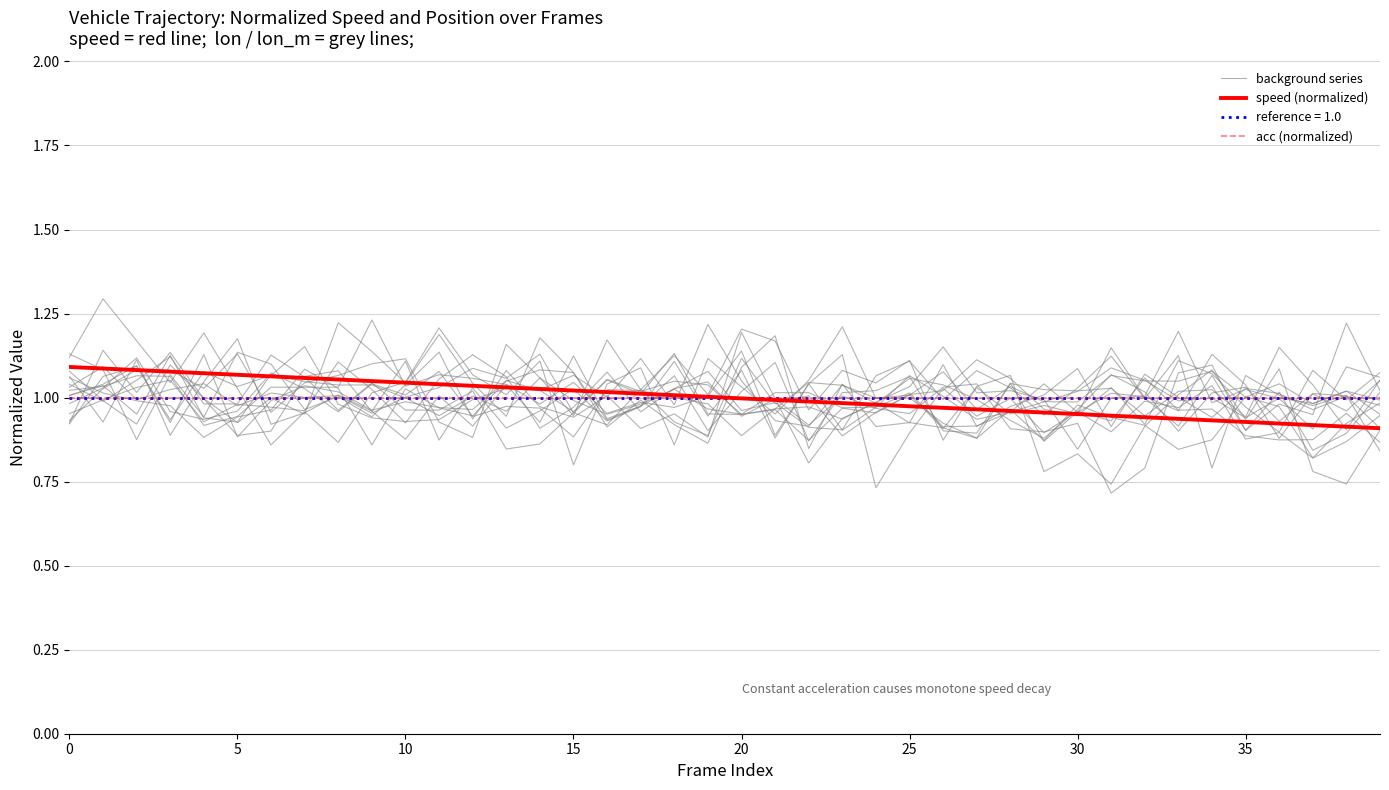

What is the total value across all series at 24?

2.9